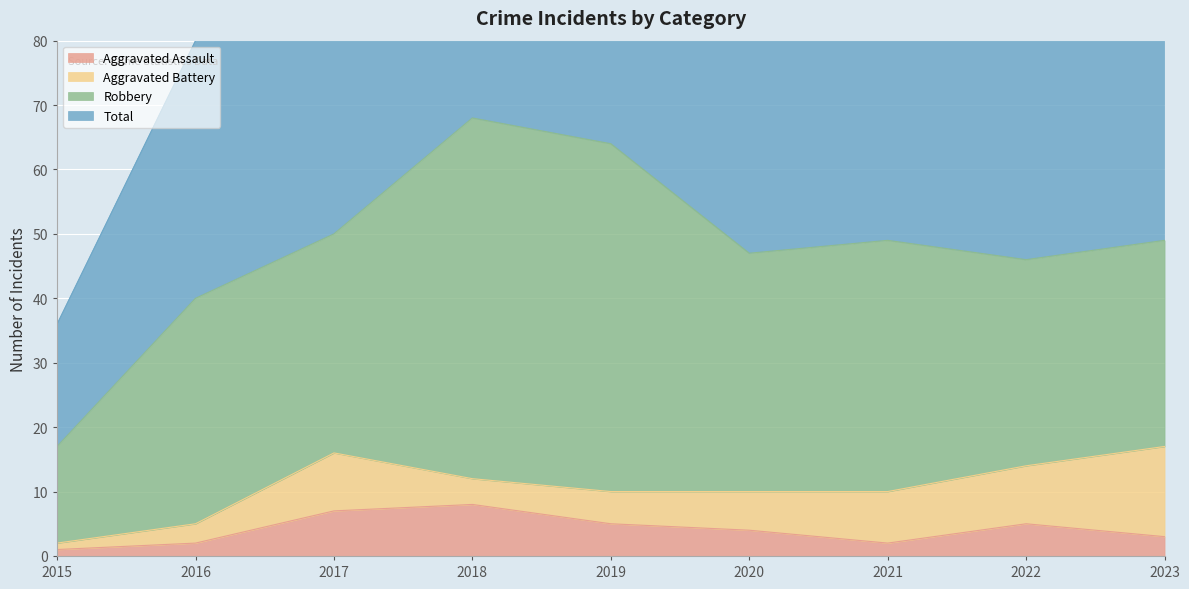

Is it true that Total equals 158 at 2023?

False